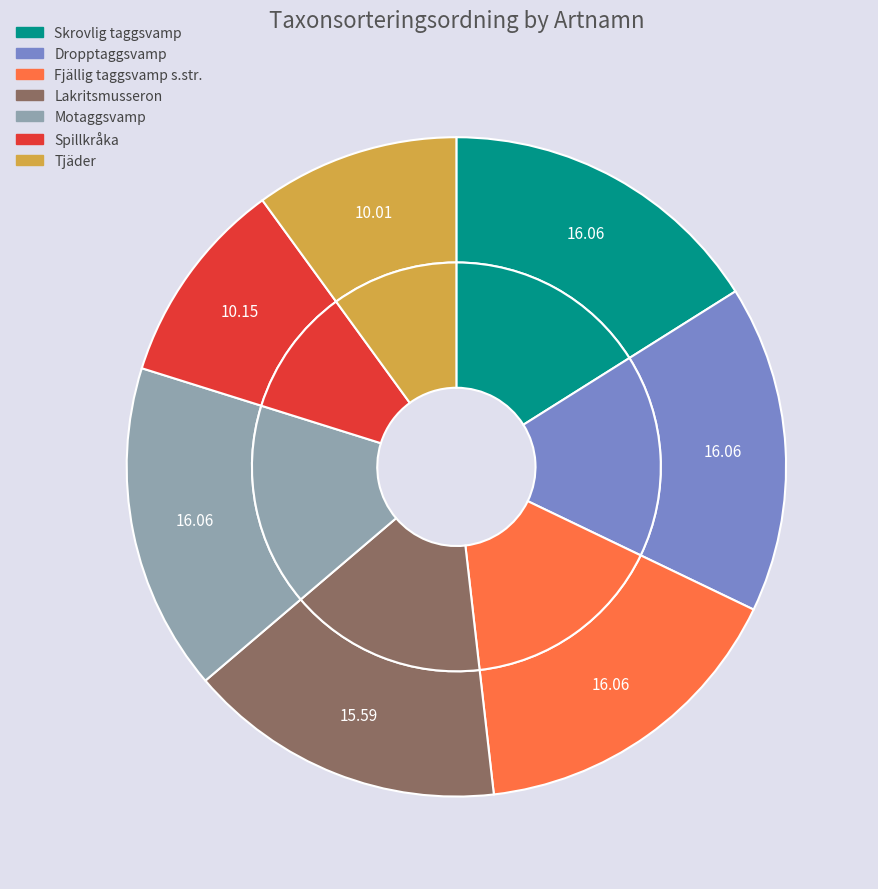

To the nearest percent, what percentage of the pie is Motaggsvamp?

16%